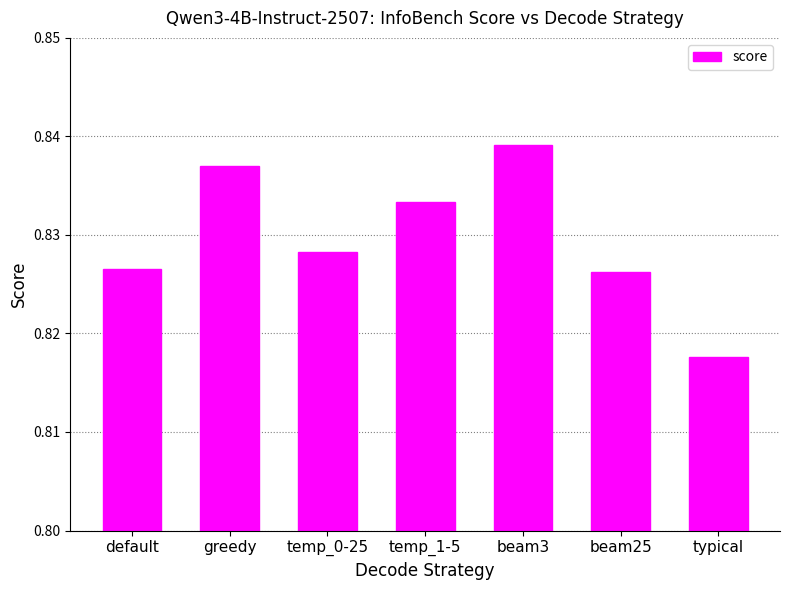

What is the label of the 7th bar from the left?

typical